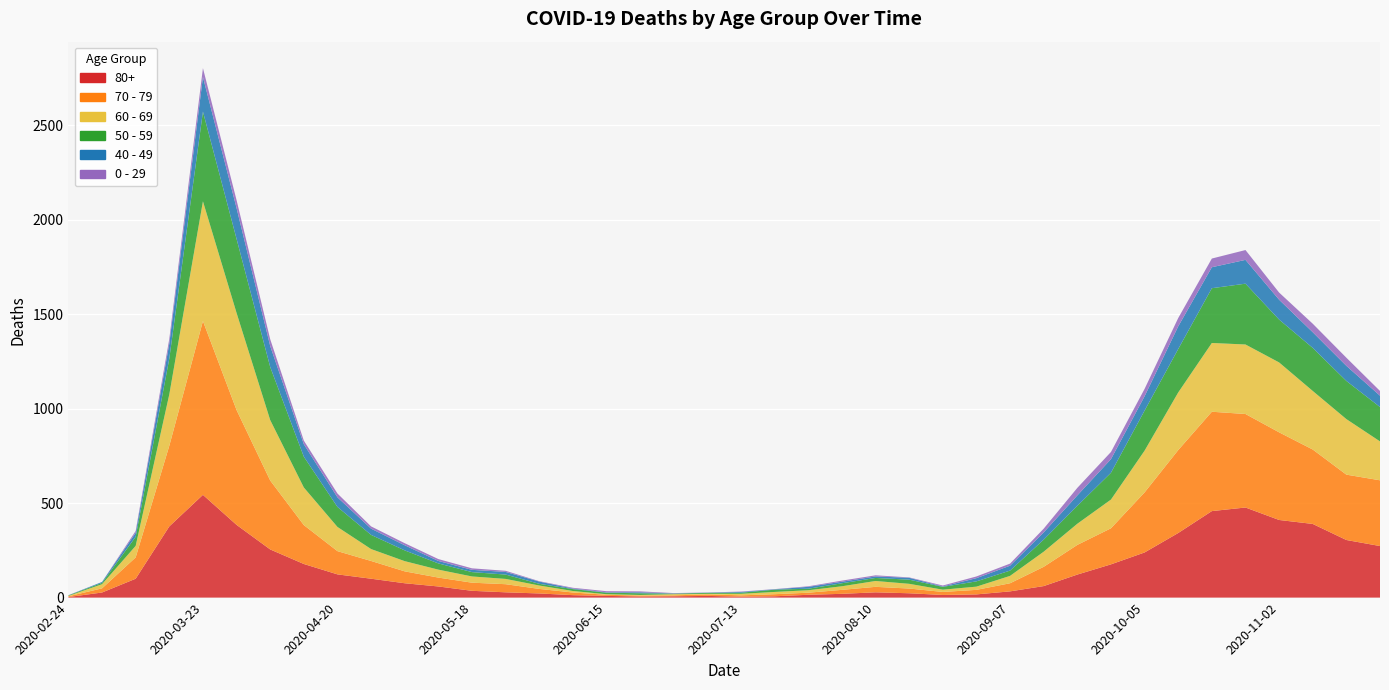

Reading left to right, transcribe all the data shown in this chart.

80+: 2020-02-24=3	2020-03-02=27	2020-03-09=100	2020-03-16=377	2020-03-23=544	2020-03-30=385	2020-04-06=255	2020-04-13=178	2020-04-20=123	2020-04-27=100	2020-05-04=76	2020-05-11=59	2020-05-18=36	2020-05-25=28	2020-06-01=22	2020-06-08=13	2020-06-15=9	2020-06-22=6	2020-06-29=7	2020-07-06=9	2020-07-13=5	2020-07-20=7	2020-07-27=15	2020-08-03=20	2020-08-10=28	2020-08-17=23	2020-08-24=14	2020-08-31=17	2020-09-07=33	2020-09-14=61	2020-09-21=122	2020-09-28=176	2020-10-05=239	2020-10-12=342	2020-10-19=458	2020-10-26=477	2020-11-02=411	2020-11-09=390	2020-11-16=305	2020-11-23=273
70 - 79: 2020-02-24=4	2020-03-02=22	2020-03-09=113	2020-03-16=427	2020-03-23=920	2020-03-30=608	2020-04-06=365	2020-04-13=206	2020-04-20=123	2020-04-27=94	2020-05-04=63	2020-05-11=47	2020-05-18=43	2020-05-25=43	2020-06-01=24	2020-06-08=14	2020-06-15=6	2020-06-22=5	2020-06-29=5	2020-07-06=8	2020-07-13=7	2020-07-20=11	2020-07-27=11	2020-08-03=21	2020-08-10=29	2020-08-17=25	2020-08-24=16	2020-08-31=24	2020-09-07=43	2020-09-14=102	2020-09-21=157	2020-09-28=191	2020-10-05=318	2020-10-12=439	2020-10-19=526	2020-10-26=495	2020-11-02=464	2020-11-09=394	2020-11-16=346	2020-11-23=348
60 - 69: 2020-02-24=2	2020-03-02=22	2020-03-09=61	2020-03-16=272	2020-03-23=634	2020-03-30=514	2020-04-06=320	2020-04-13=199	2020-04-20=128	2020-04-27=63	2020-05-04=54	2020-05-11=42	2020-05-18=33	2020-05-25=28	2020-06-01=18	2020-06-08=8	2020-06-15=3	2020-06-22=3	2020-06-29=6	2020-07-06=3	2020-07-13=8	2020-07-20=12	2020-07-27=13	2020-08-03=19	2020-08-10=31	2020-08-17=25	2020-08-24=12	2020-08-31=17	2020-09-07=39	2020-09-14=80	2020-09-21=112	2020-09-28=152	2020-10-05=221	2020-10-12=305	2020-10-19=364	2020-10-26=368	2020-11-02=370	2020-11-09=310	2020-11-16=294	2020-11-23=206
50 - 59: 2020-02-24=3	2020-03-02=7	2020-03-09=48	2020-03-16=190	2020-03-23=475	2020-03-30=392	2020-04-06=281	2020-04-13=163	2020-04-20=106	2020-04-27=75	2020-05-04=57	2020-05-11=33	2020-05-18=23	2020-05-25=23	2020-06-01=9	2020-06-08=10	2020-06-15=8	2020-06-22=9	2020-06-29=3	2020-07-06=5	2020-07-13=6	2020-07-20=12	2020-07-27=8	2020-08-03=16	2020-08-10=16	2020-08-17=22	2020-08-24=15	2020-08-31=28	2020-09-07=28	2020-09-14=64	2020-09-21=95	2020-09-28=142	2020-10-05=212	2020-10-12=230	2020-10-19=290	2020-10-26=322	2020-11-02=227	2020-11-09=228	2020-11-16=202	2020-11-23=182
40 - 49: 2020-02-24=0	2020-03-02=5	2020-03-09=21	2020-03-16=79	2020-03-23=183	2020-03-30=163	2020-04-06=111	2020-04-13=66	2020-04-20=51	2020-04-27=33	2020-05-04=27	2020-05-11=13	2020-05-18=12	2020-05-25=14	2020-06-01=12	2020-06-08=3	2020-06-15=2	2020-06-22=5	2020-06-29=1	2020-07-06=1	2020-07-13=4	2020-07-20=2	2020-07-27=10	2020-08-03=8	2020-08-10=8	2020-08-17=10	2020-08-24=2	2020-08-31=17	2020-09-07=26	2020-09-14=38	2020-09-21=55	2020-09-28=72	2020-10-05=76	2020-10-12=120	2020-10-19=111	2020-10-26=126	2020-11-02=105	2020-11-09=83	2020-11-16=80	2020-11-23=60
0 - 29: 2020-02-24=1	2020-03-02=0	2020-03-09=10	2020-03-16=25	2020-03-23=47	2020-03-30=42	2020-04-06=36	2020-04-13=19	2020-04-20=20	2020-04-27=12	2020-05-04=11	2020-05-11=10	2020-05-18=8	2020-05-25=6	2020-06-01=2	2020-06-08=4	2020-06-15=6	2020-06-22=5	2020-06-29=2	2020-07-06=1	2020-07-13=2	2020-07-20=1	2020-07-27=3	2020-08-03=6	2020-08-10=6	2020-08-17=2	2020-08-24=5	2020-08-31=9	2020-09-07=11	2020-09-14=20	2020-09-21=40	2020-09-28=38	2020-10-05=39	2020-10-12=44	2020-10-19=46	2020-10-26=52	2020-11-02=38	2020-11-09=45	2020-11-16=43	2020-11-23=25